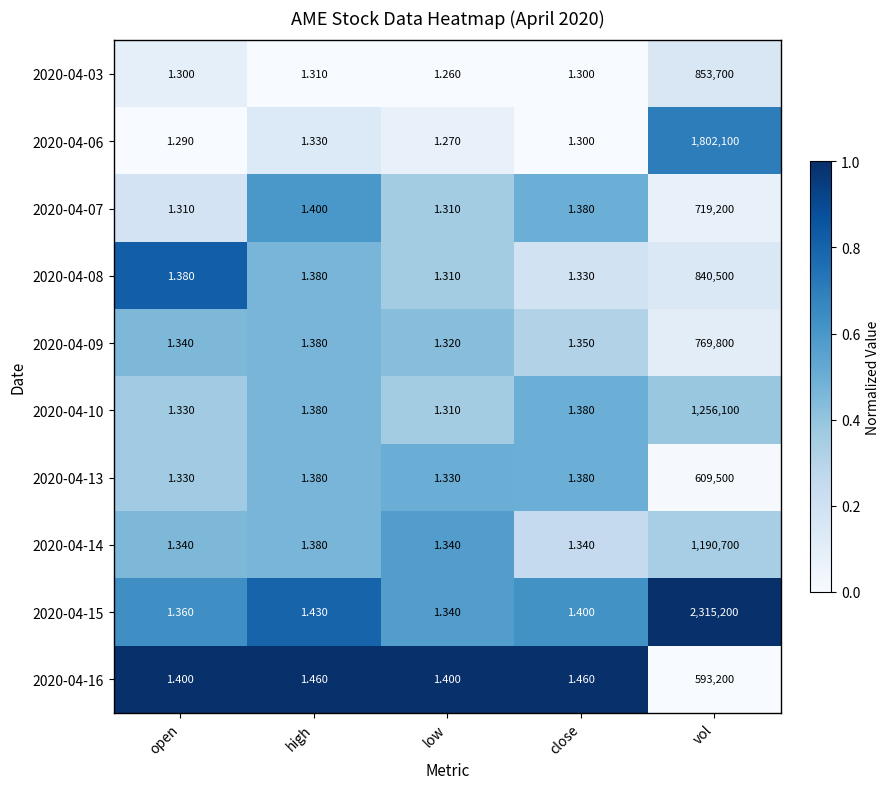

At which label is 2020-04-06 closest to 901050?

high